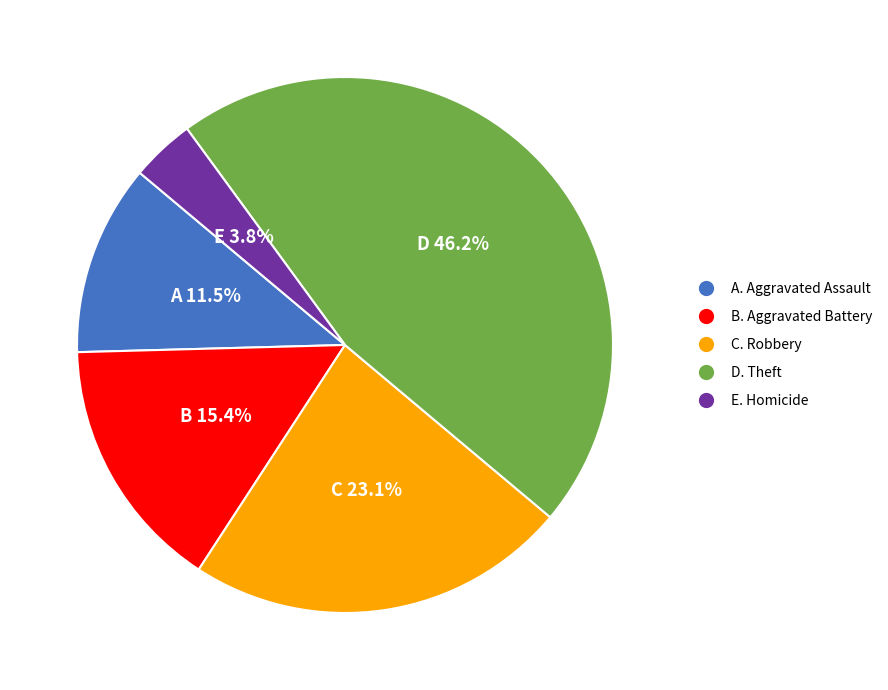

What percentage is NOT represented by B. Aggravated Battery?

84.6%